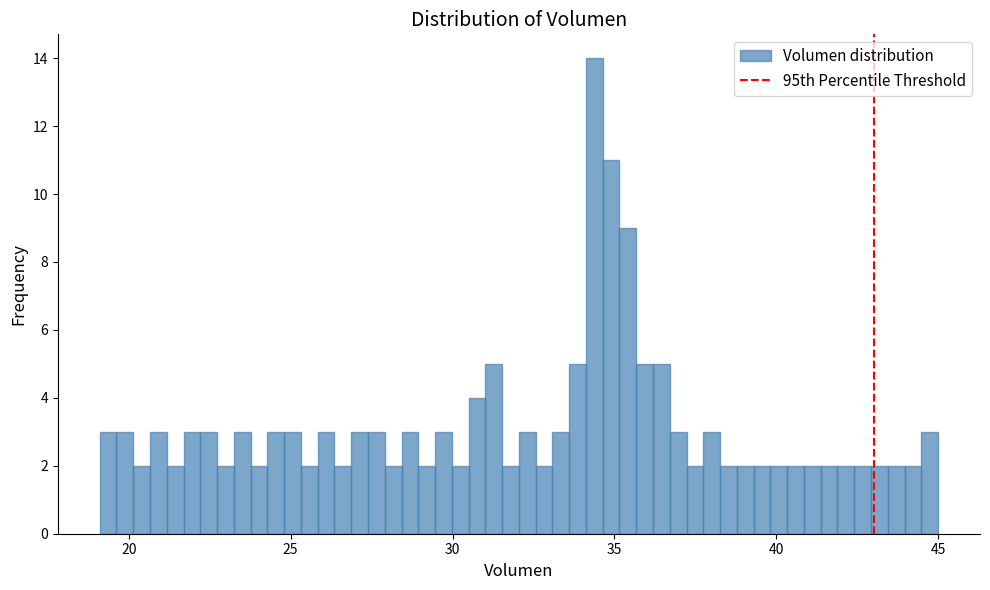

Around what value on the x-axis is the tallest bar? Give the approximate position of its centre, as read against the axis.

34.5